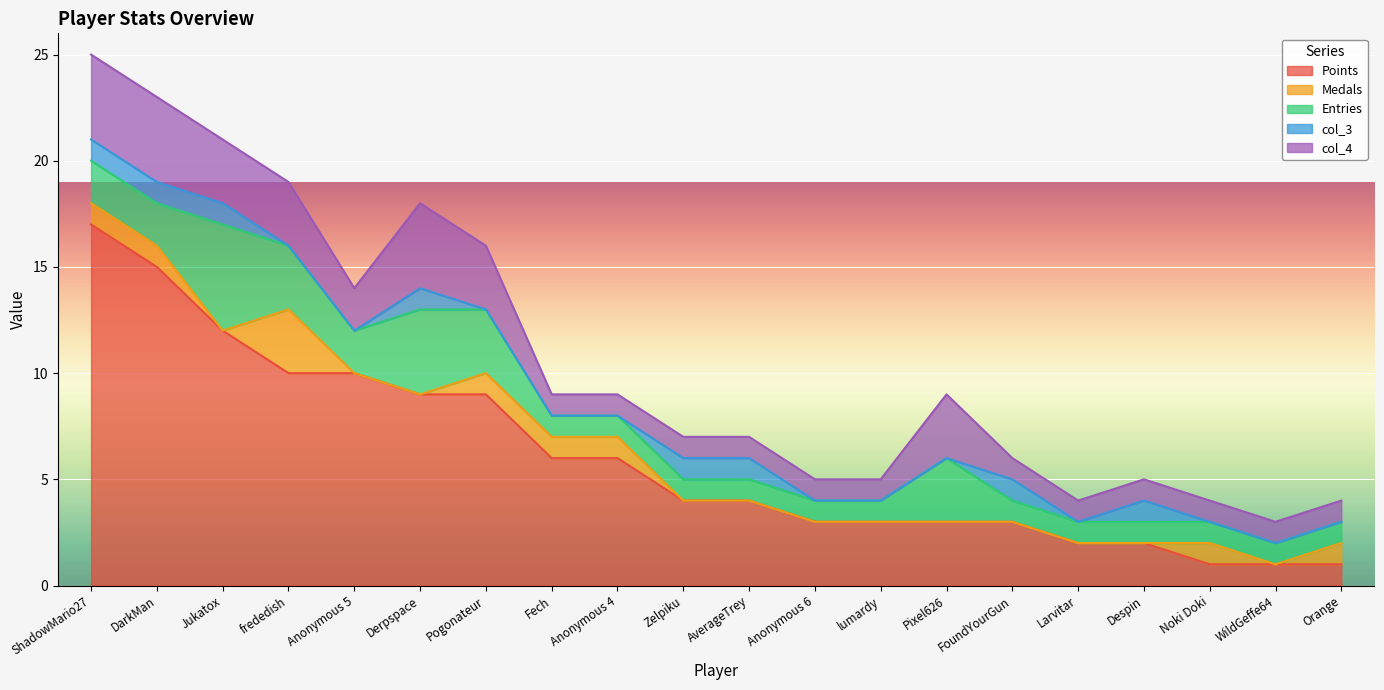

True or false: Points and Medals cross at least once.

False